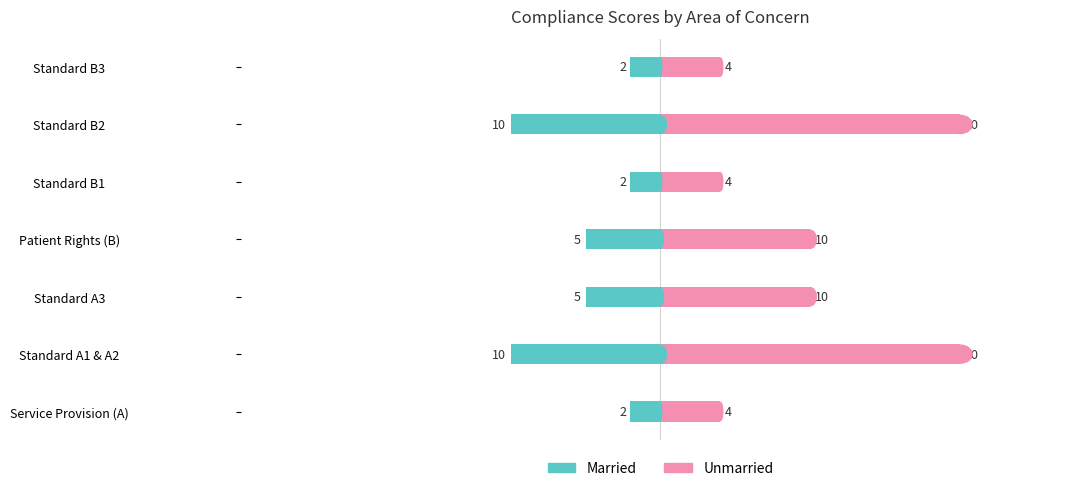

How many Unmarried values are between 4 and 20?

7